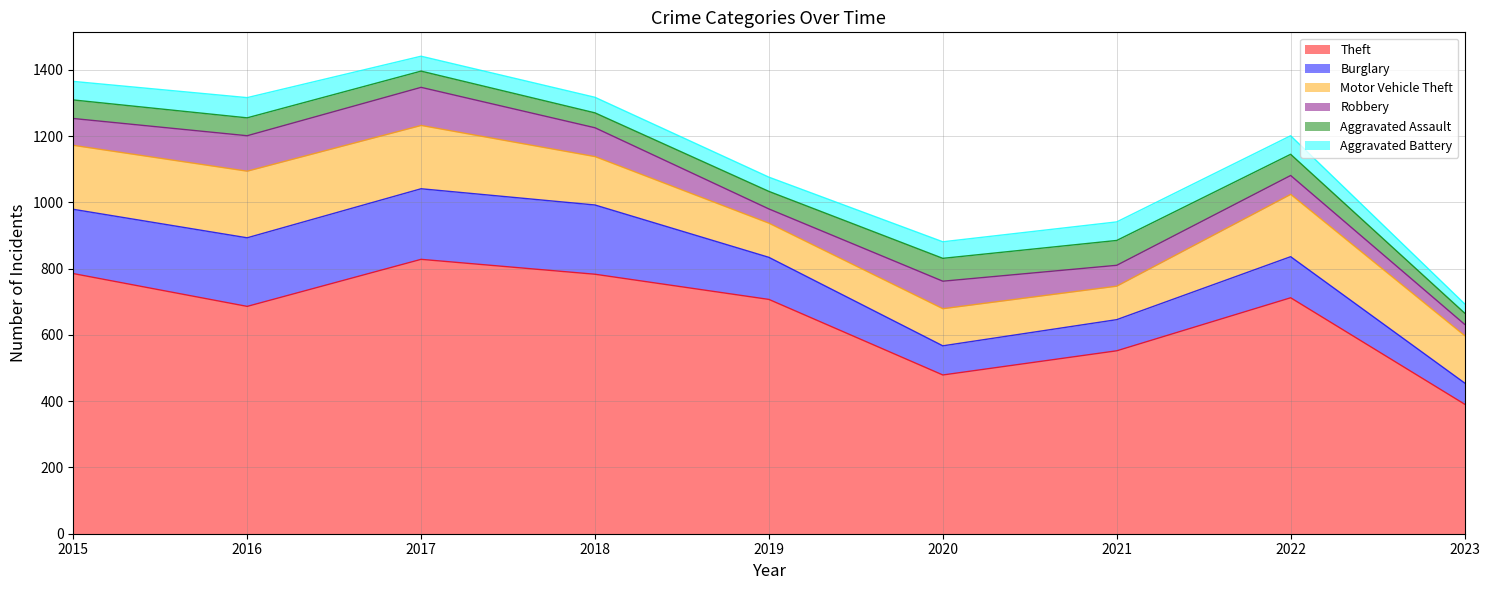

The Burglary series shows 213 at 2017. True or false?

True